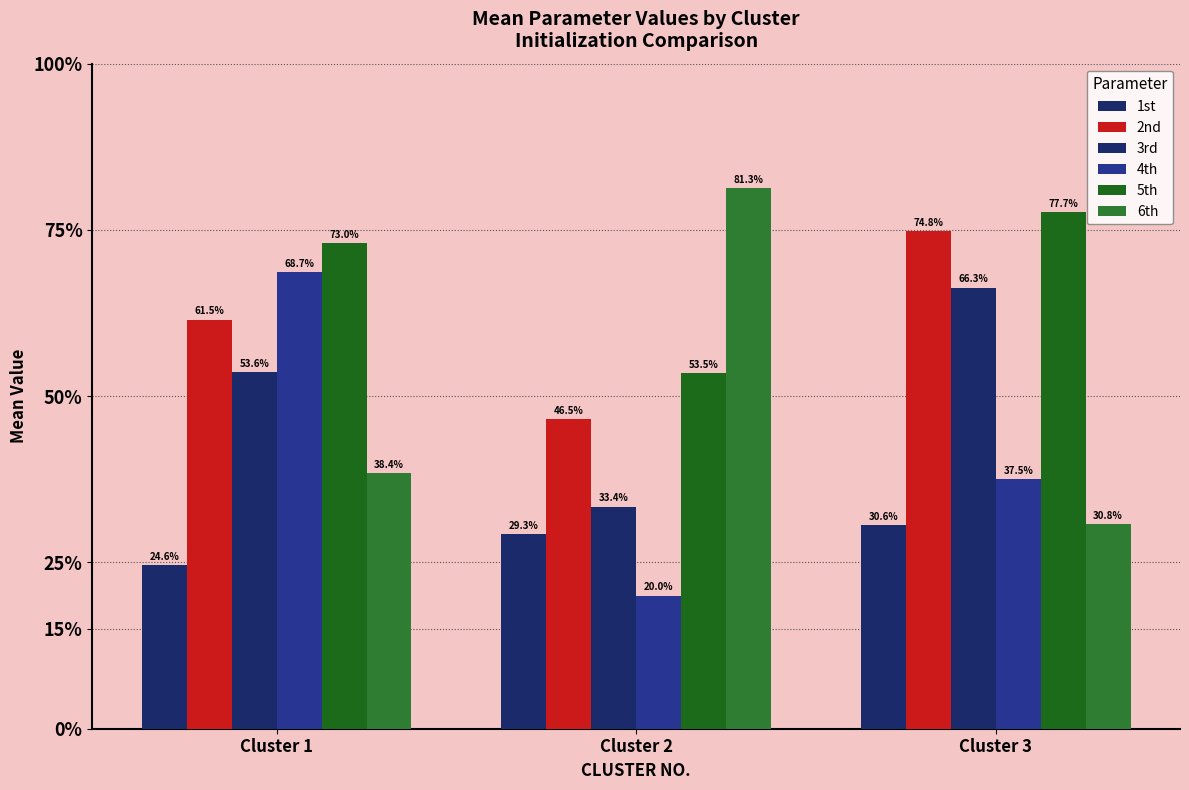

Are the bars grouped side by side (vs. stacked)?

Yes